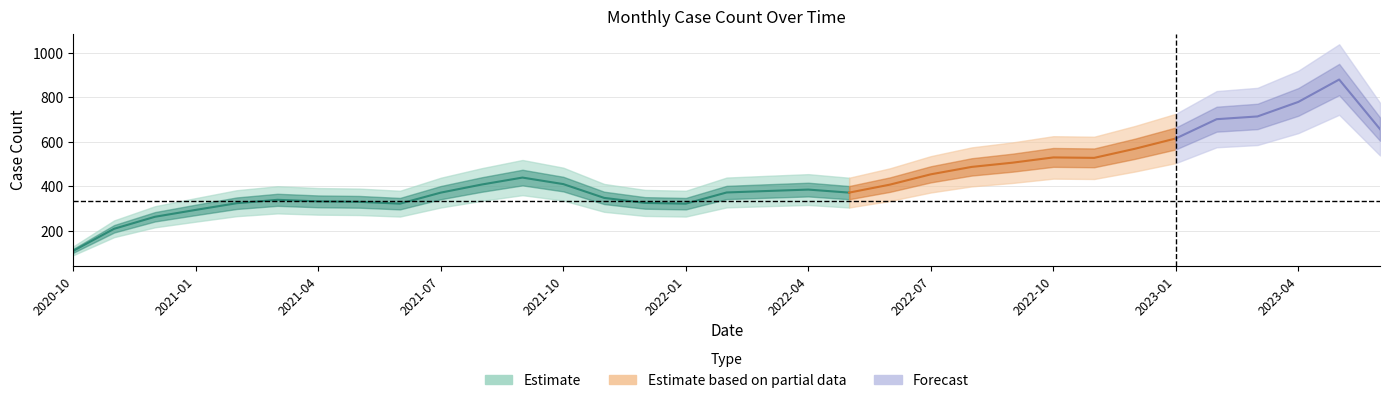

Does the chart have visible grid lines?

Yes